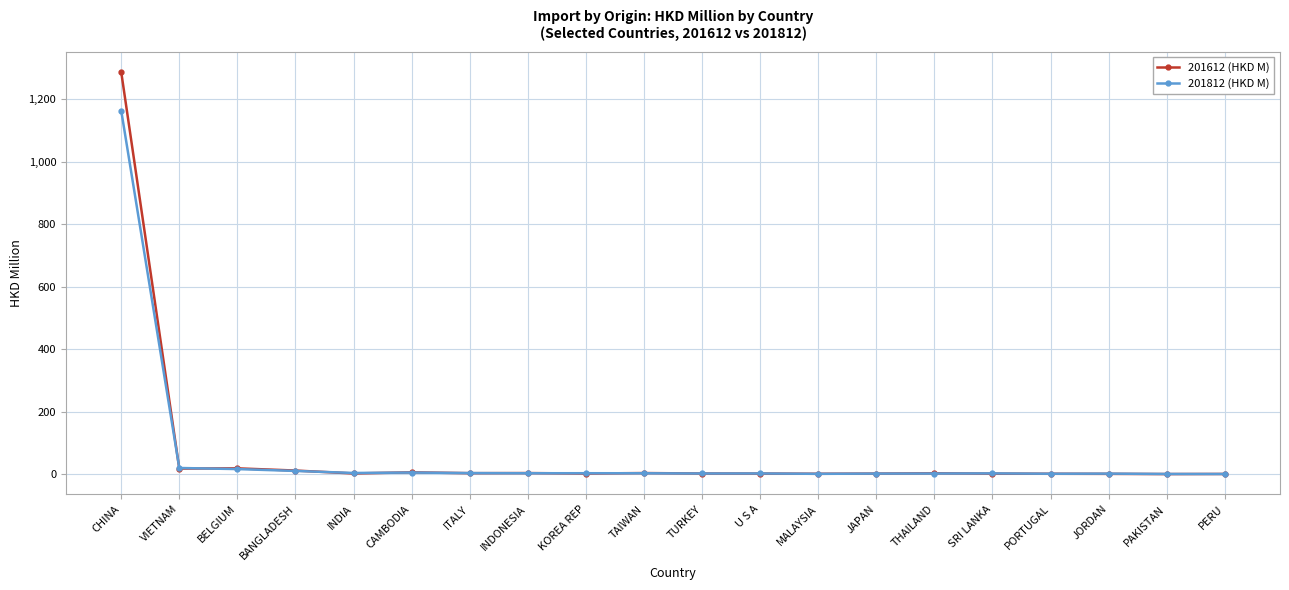

What are all the series names shown in the legend?

201612 (HKD M), 201812 (HKD M)